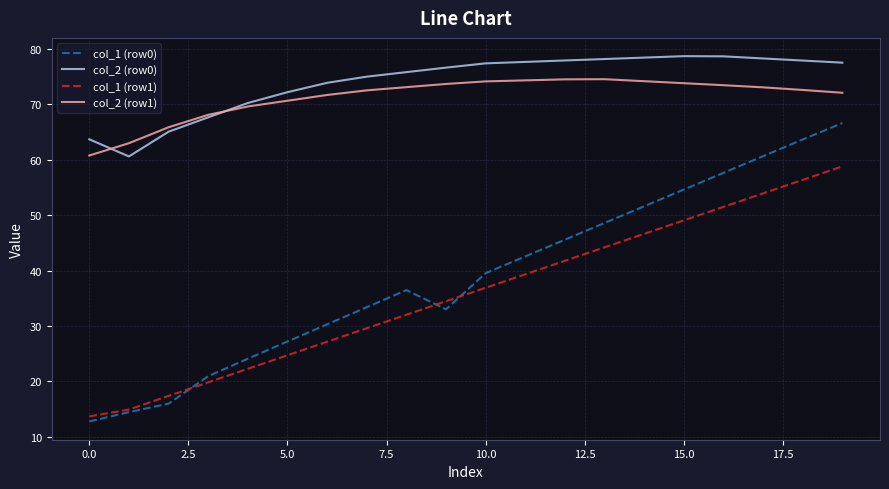

True or false: col_1 (row0) and col_2 (row1) intersect in this chart.

False